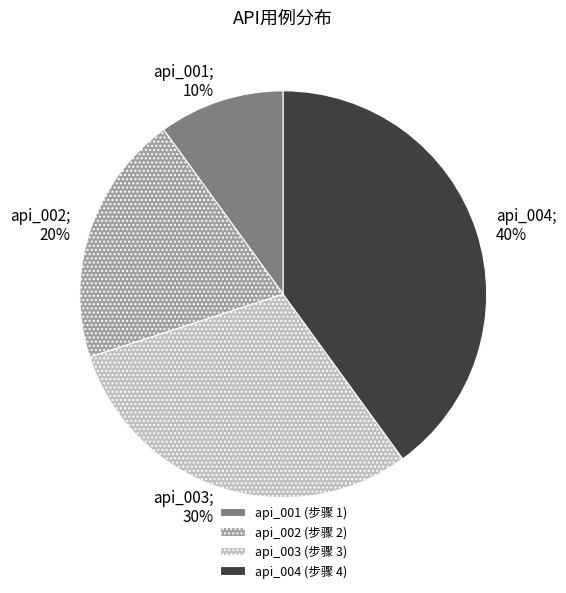

Do api_002 (步骤 2) and api_004 (步骤 4) together represent more than half of the pie?

Yes